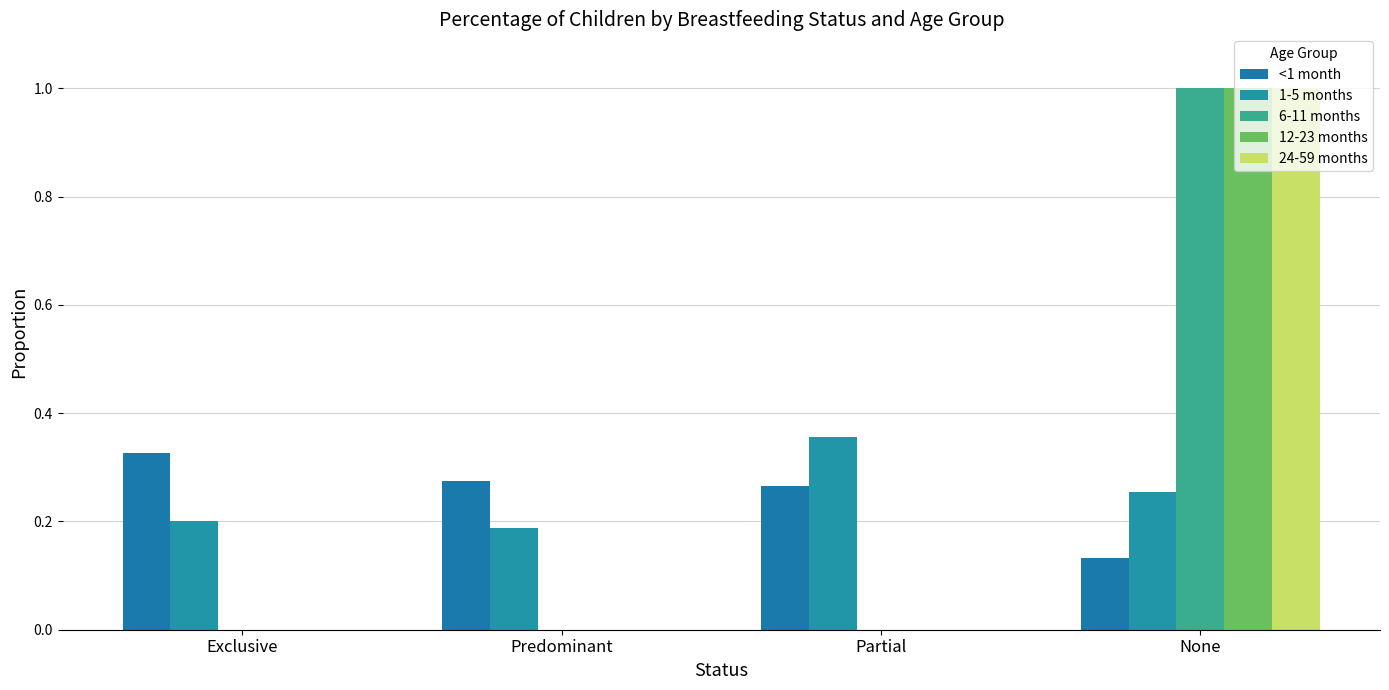

Which series changed the most between Predominant and None?

6-11 months